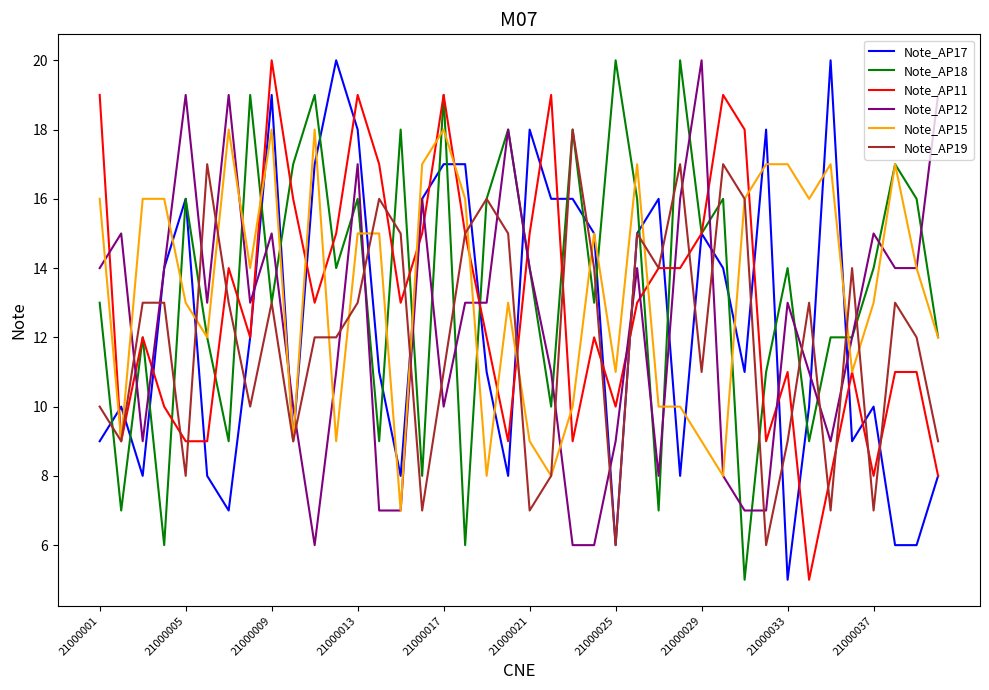

After their last crossing, which series has the higher values: Note_AP19 or Note_AP12?

Note_AP12